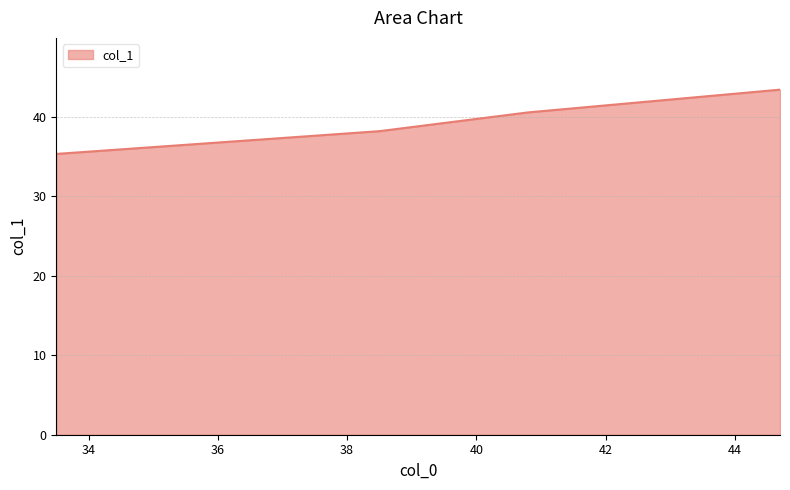

What is the sum of all values?

157.5